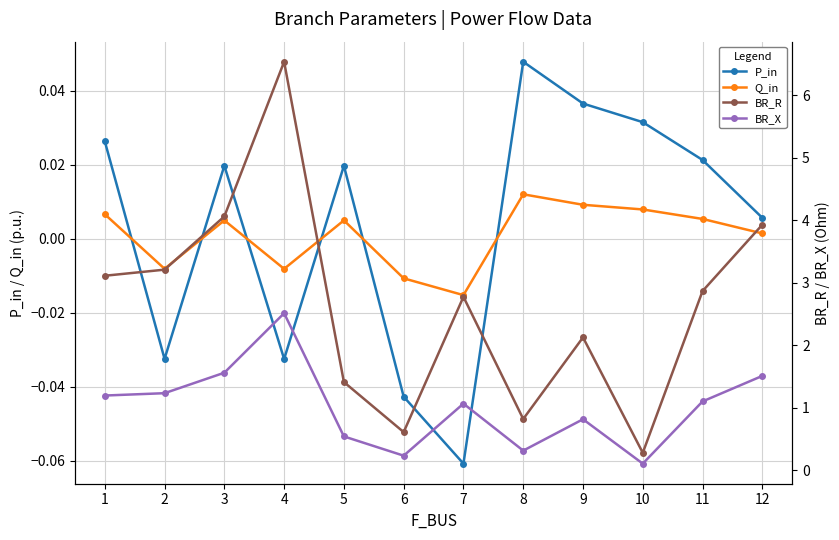

Which series has the largest total across all categories?

BR_R